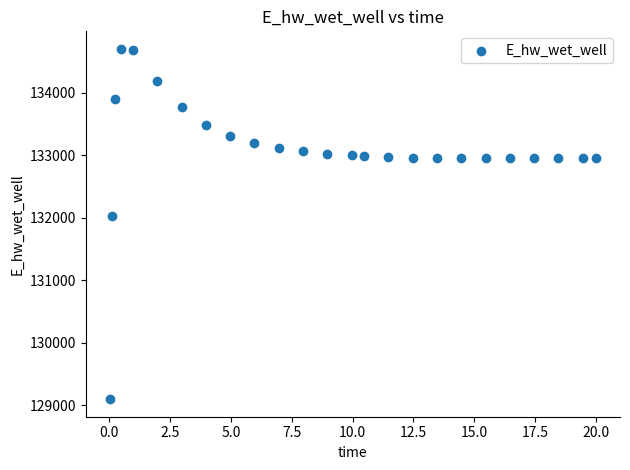

What is the range of Y values (max minus min)?

5602.1